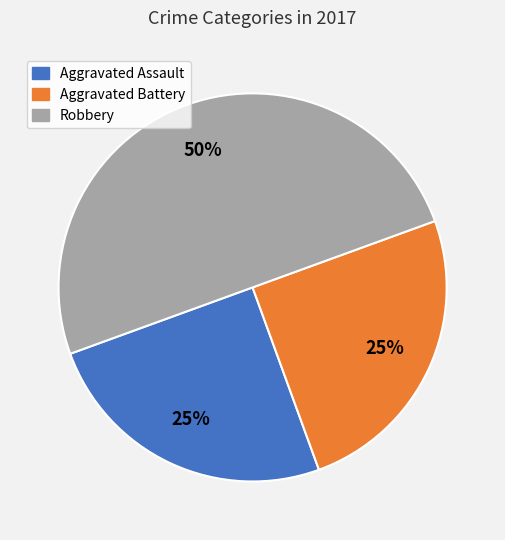

What is the largest slice in the pie chart?

Robbery